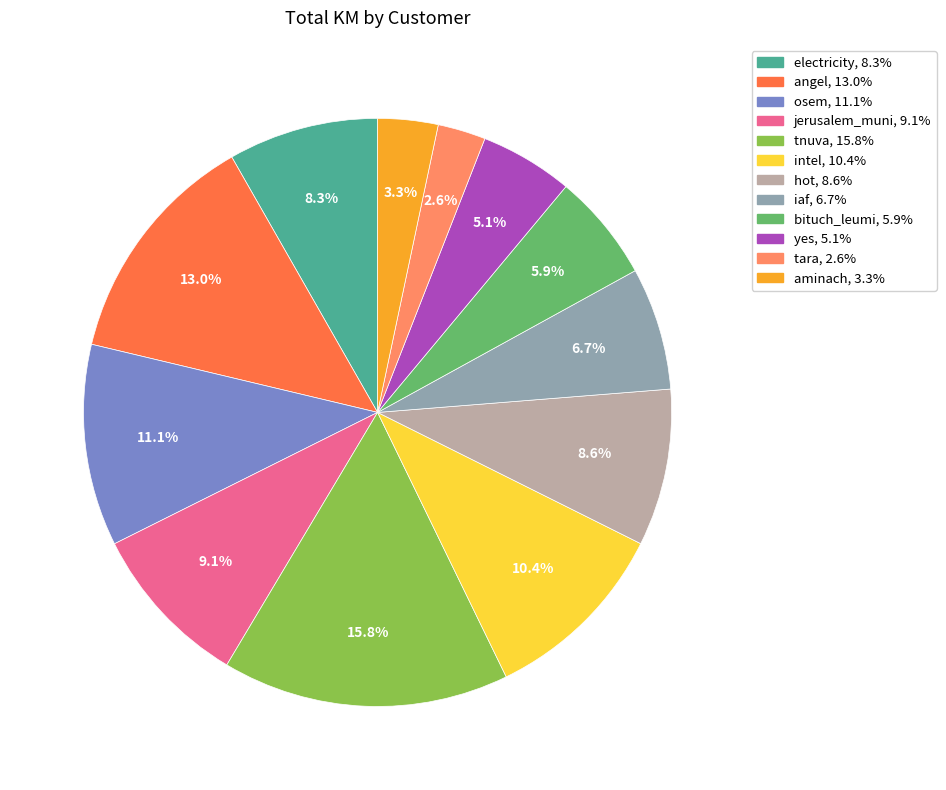

Is there a majority slice in this chart?

No